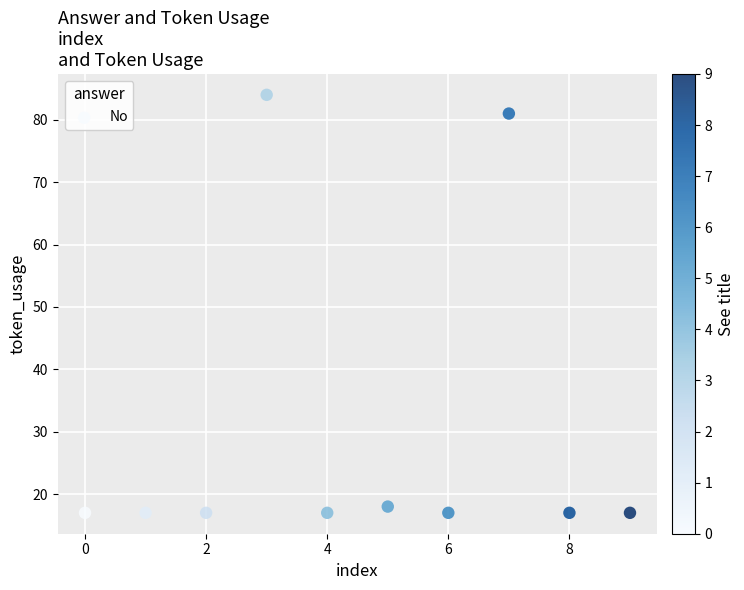

What is the range of Y values (max minus min)?

67